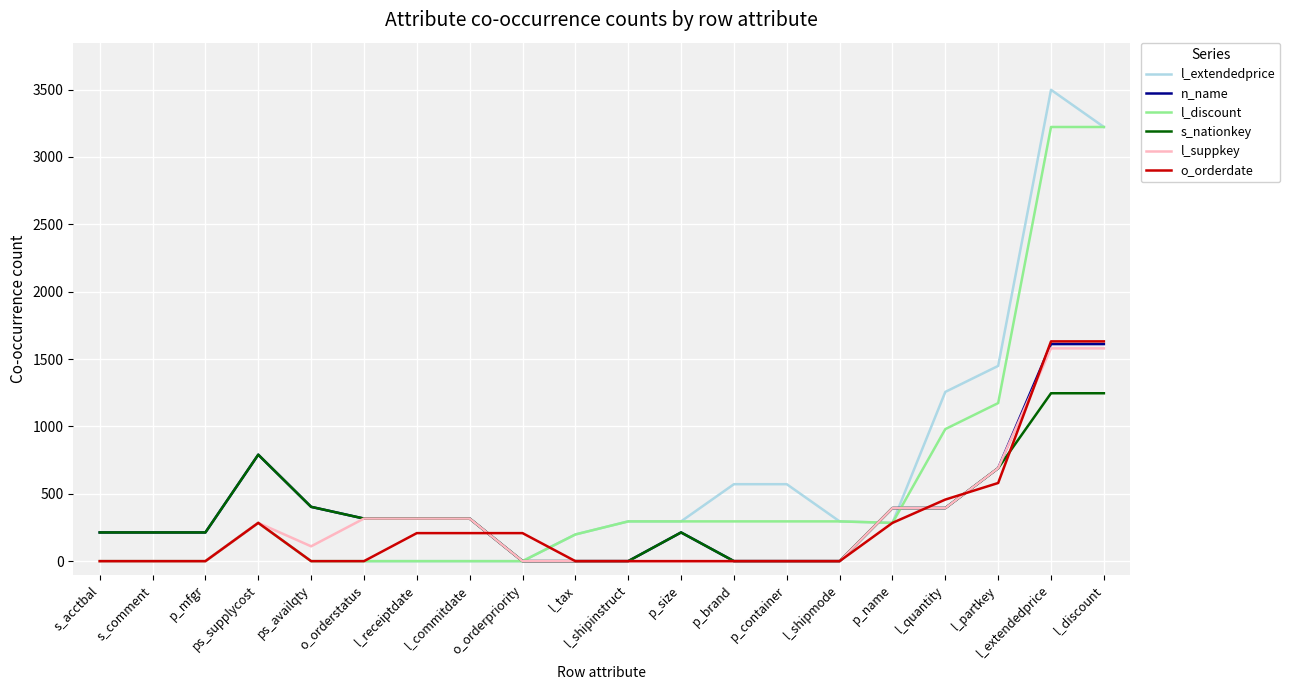

What is the difference between the maximum and second lowest values in the n_name series?

1611